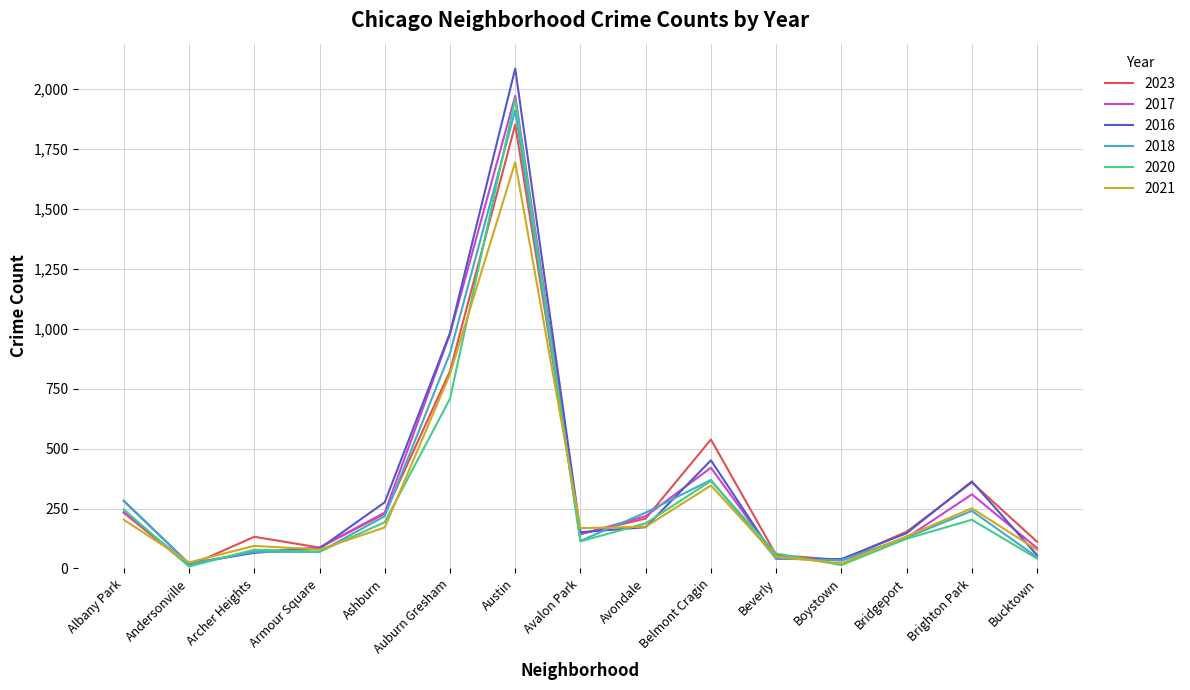

Does the chart have visible grid lines?

Yes